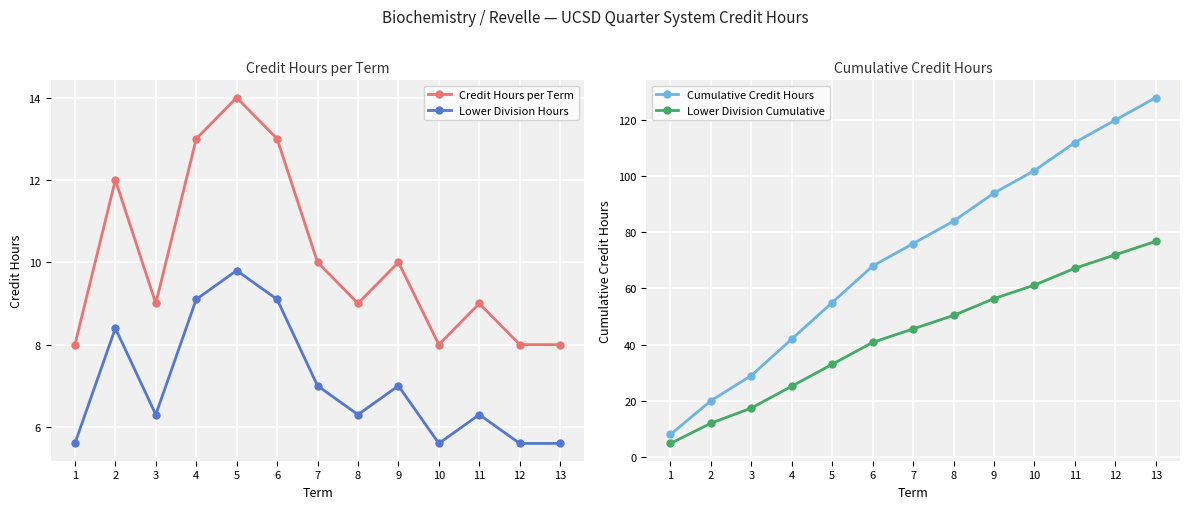

Is the value of Lower Division Hours at 12 greater than the value of Credit Hours per Term at 10?

No